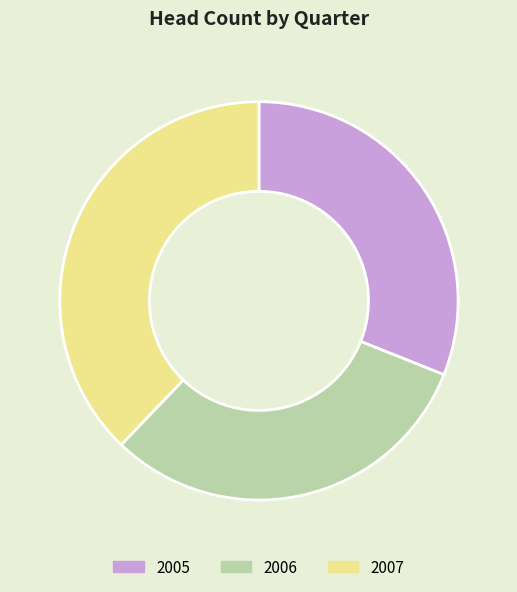

Count the number of slices in the pie.

3